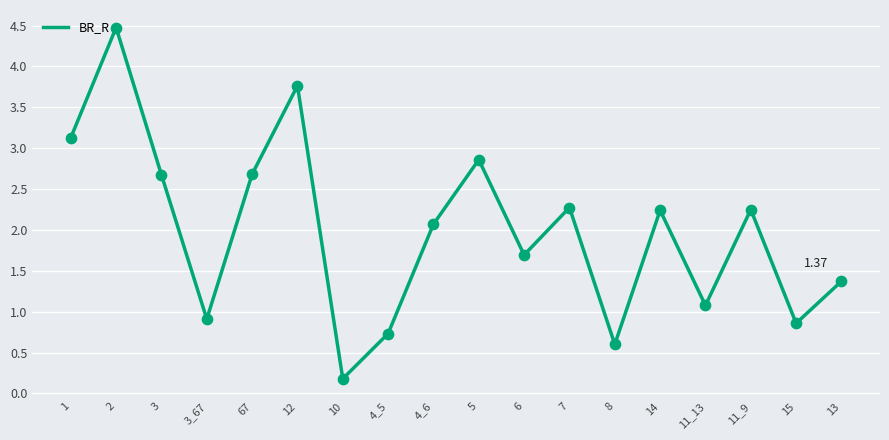

Approximately how many times larger is the value at 5 compared to 6?

1.7